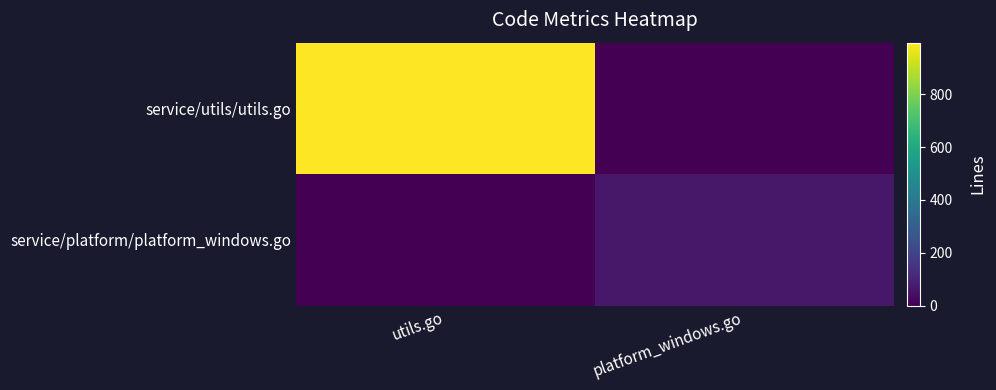

Which series has the largest total across all categories?

service/utils/utils.go